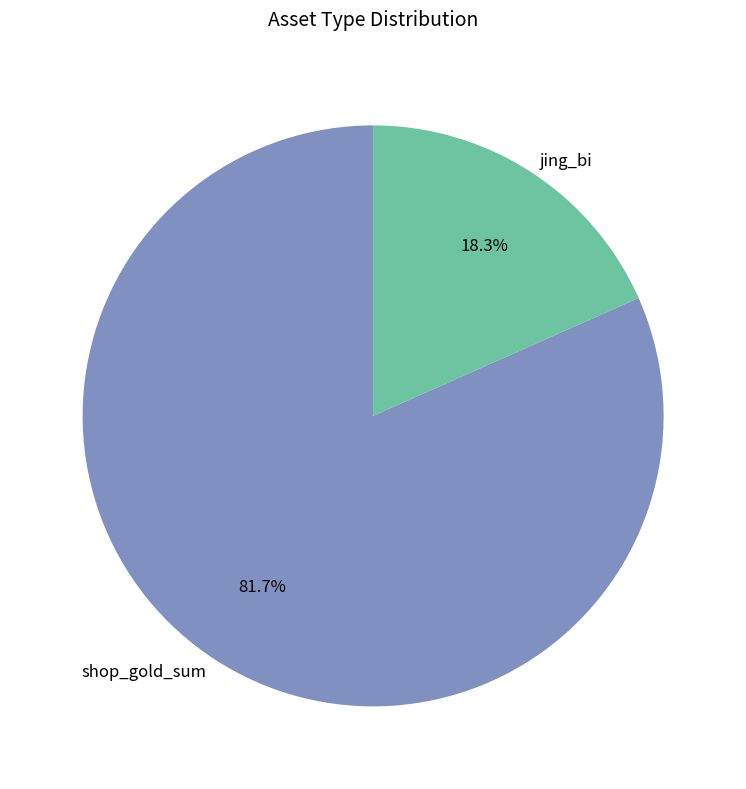

Which has a higher value, shop_gold_sum or jing_bi?

shop_gold_sum